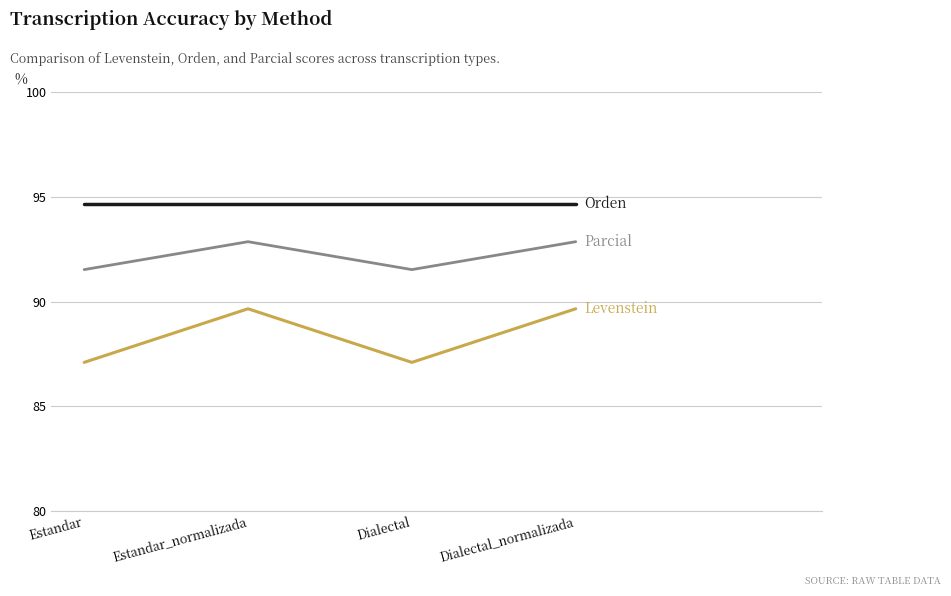

What position from the left is Estandar?

1